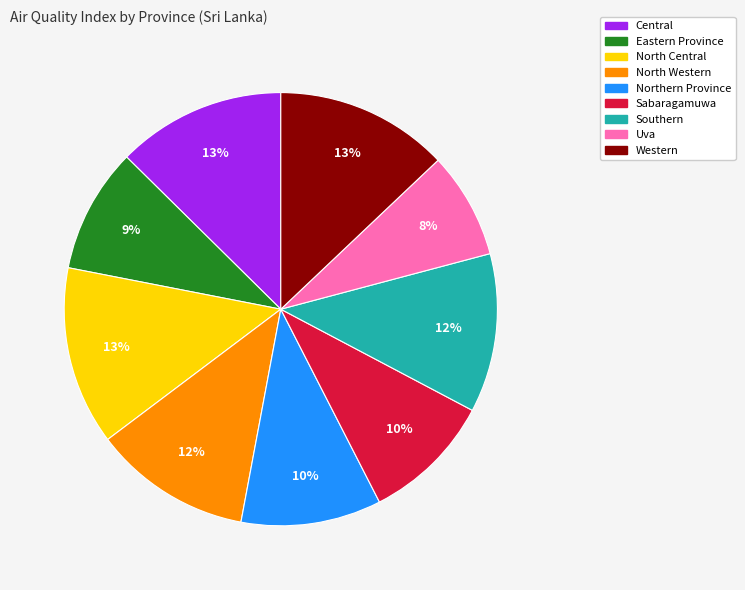

What percentage is the Sabaragamuwa slice, to the nearest percent?

10%